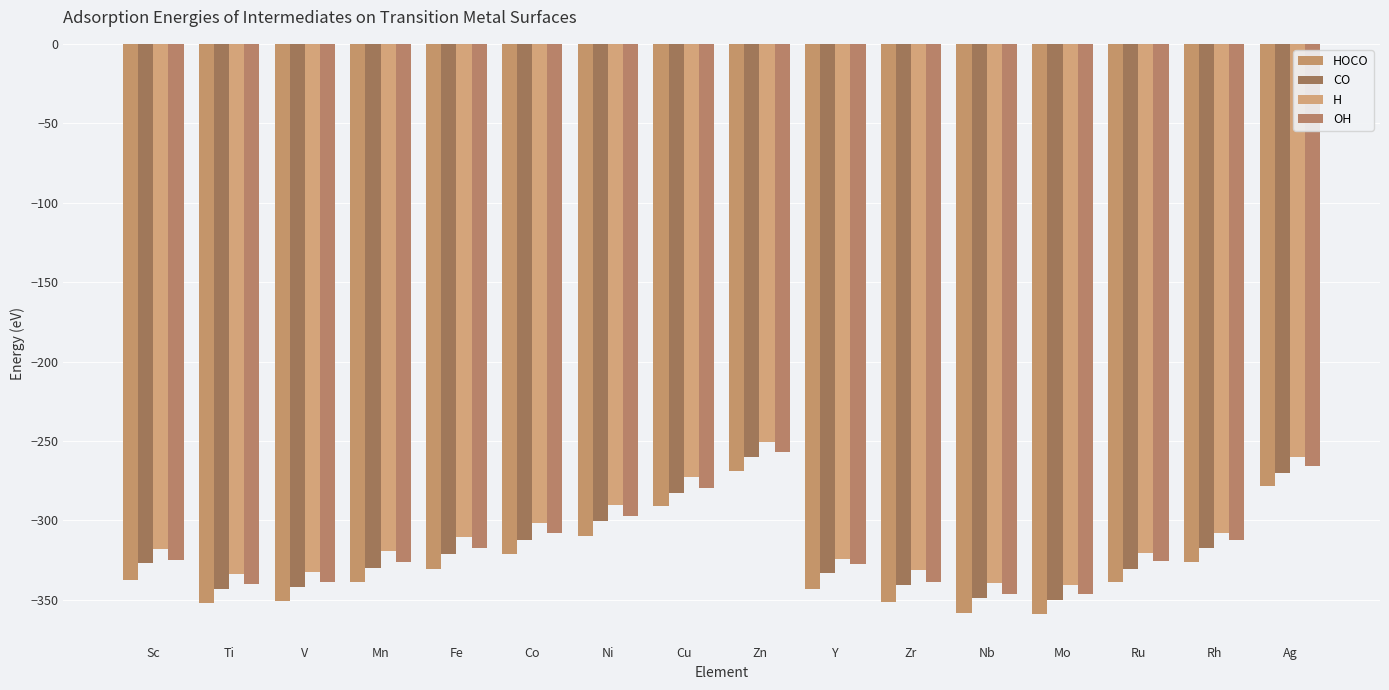

True or false: H has a value of -138.6 at Zr.

False